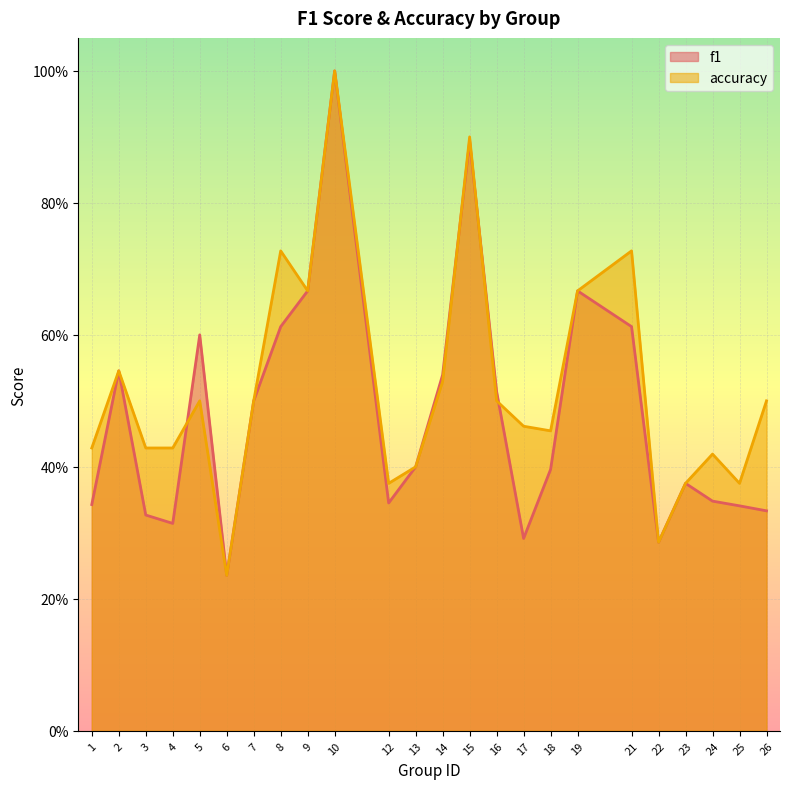

Is the value of accuracy at 15 greater than the value of f1 at 26?

Yes